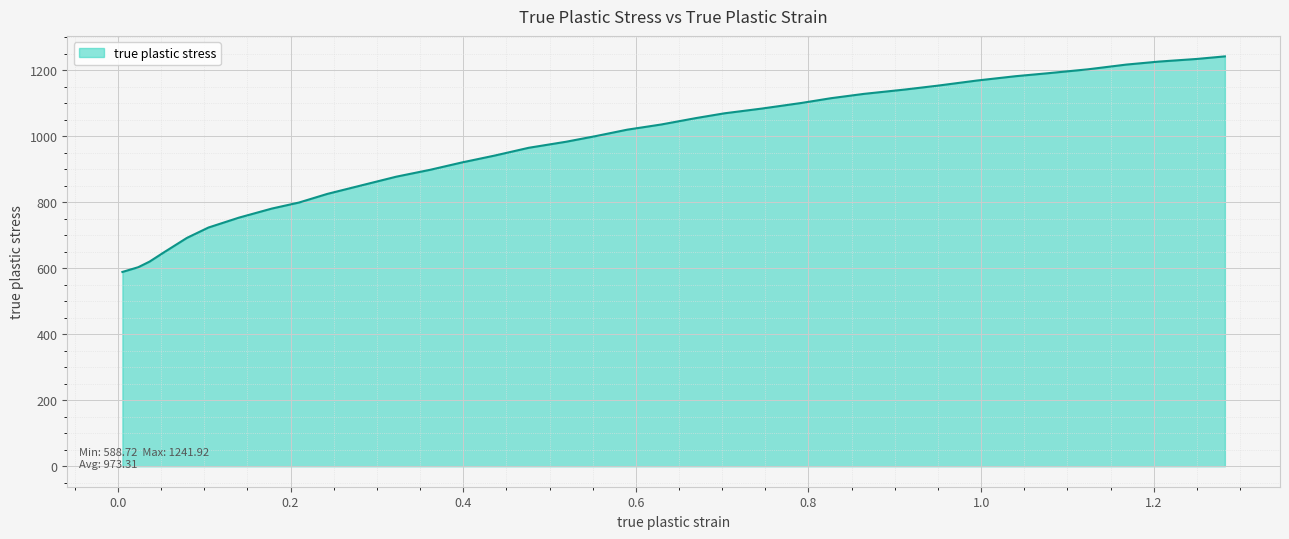

How many lines are shown in the chart?

1